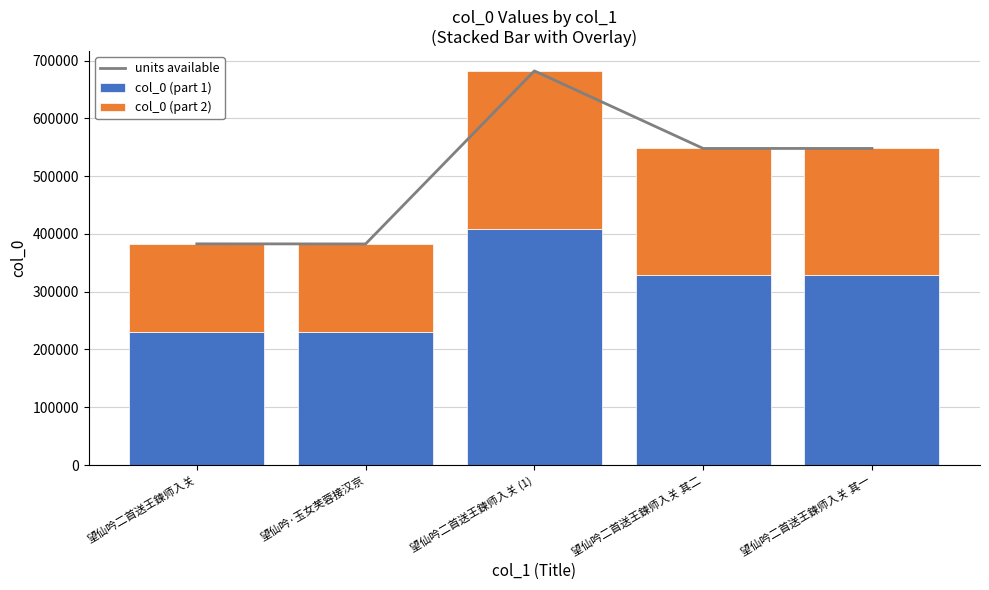

Does the chart contain any negative values?

No